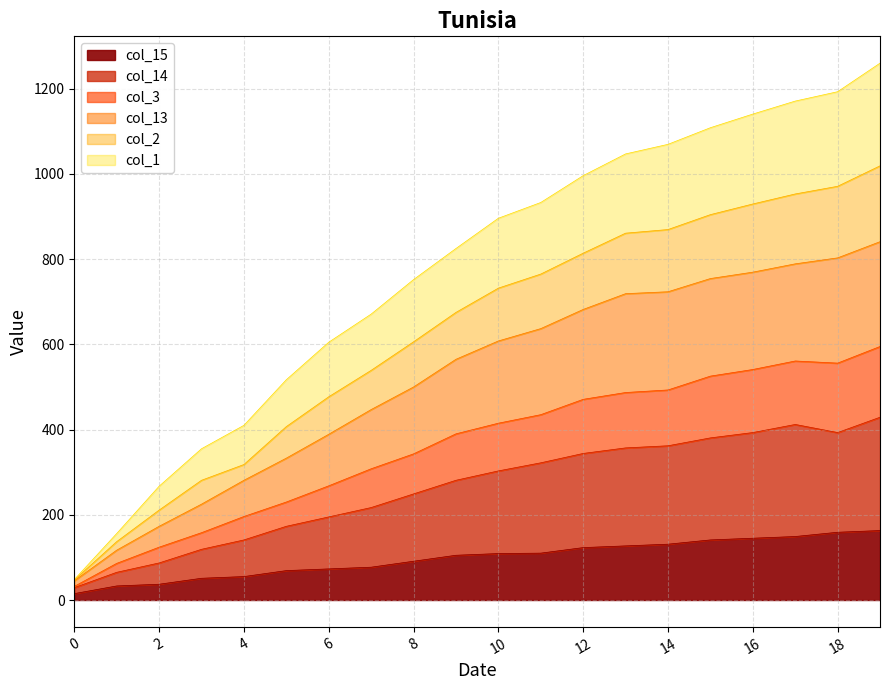

Is it true that col_2 equals 1716.5 at 18?

False